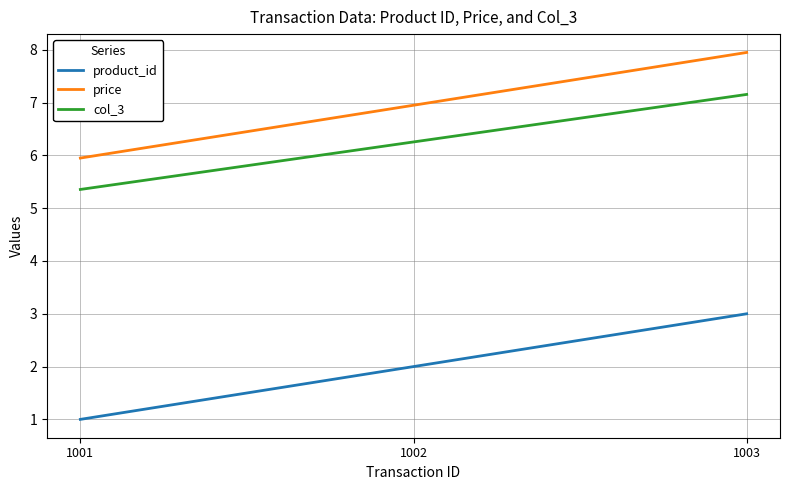

At which label does col_3 reach its minimum?

1001